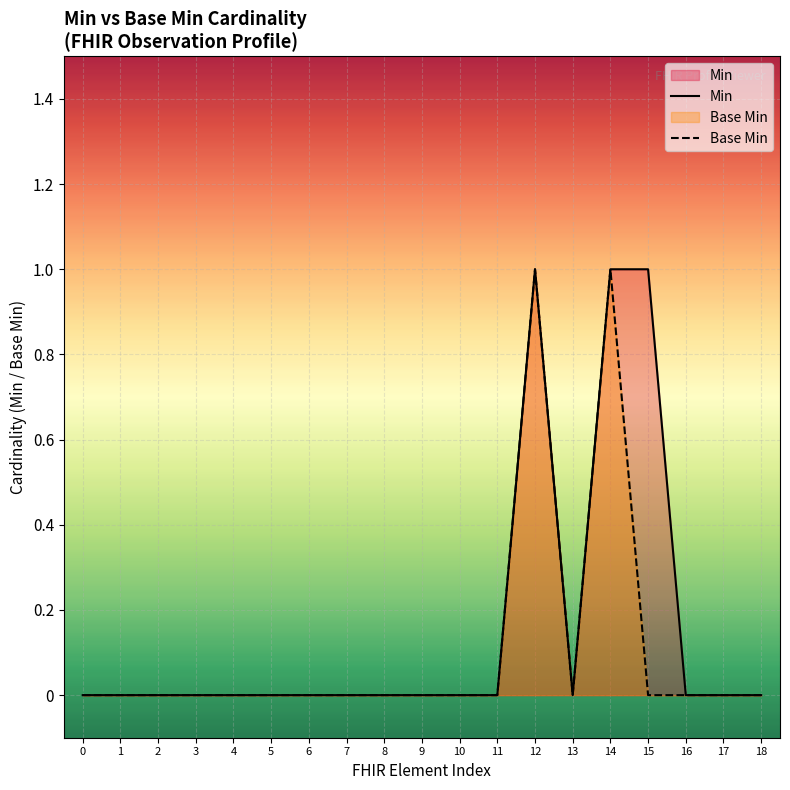

Reading left to right, transcribe all the data shown in this chart.

Min: 0=0	1=0	2=0	3=0	4=0	5=0	6=0	7=0	8=0	9=0	10=0	11=0	12=1	13=0	14=1	15=1	16=0	17=0	18=0
Base Min: 0=0	1=0	2=0	3=0	4=0	5=0	6=0	7=0	8=0	9=0	10=0	11=0	12=1	13=0	14=1	15=0	16=0	17=0	18=0